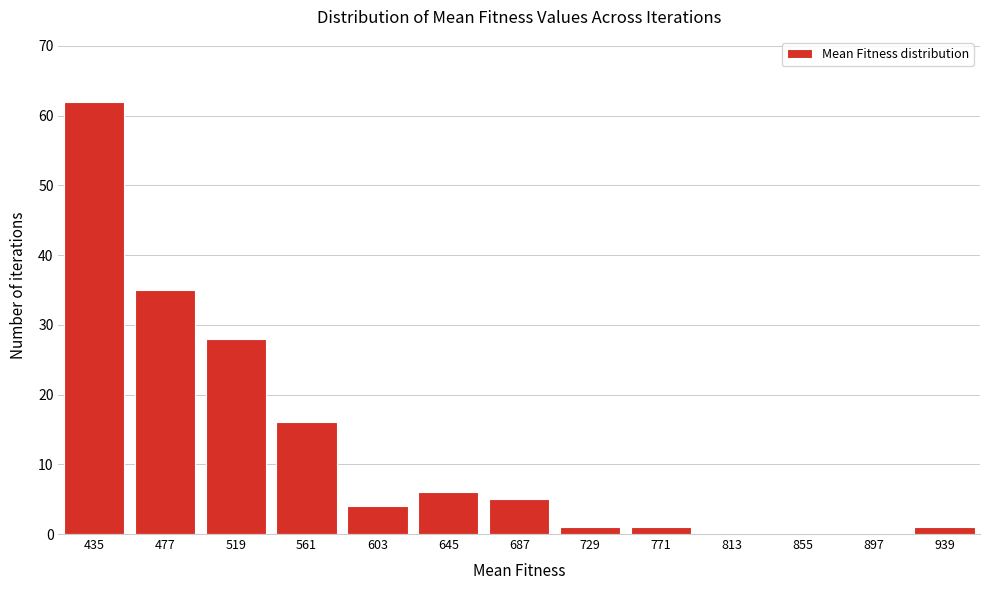

Reading right to left, what are all the values shown in this chart?

939=1	897=0	855=0	813=0	771=1	729=1	687=5	645=6	603=4	561=16	519=28	477=35	435=62